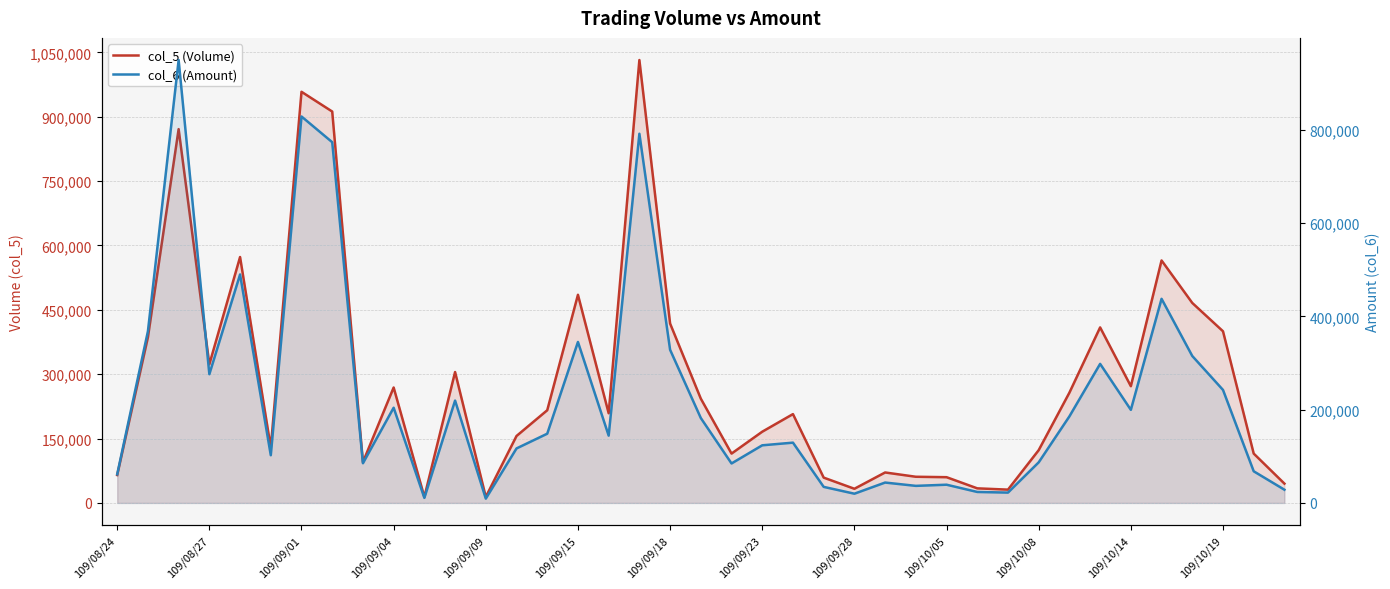

How many intersections are there between col_6 (Amount) and col_5 (Volume)?

2